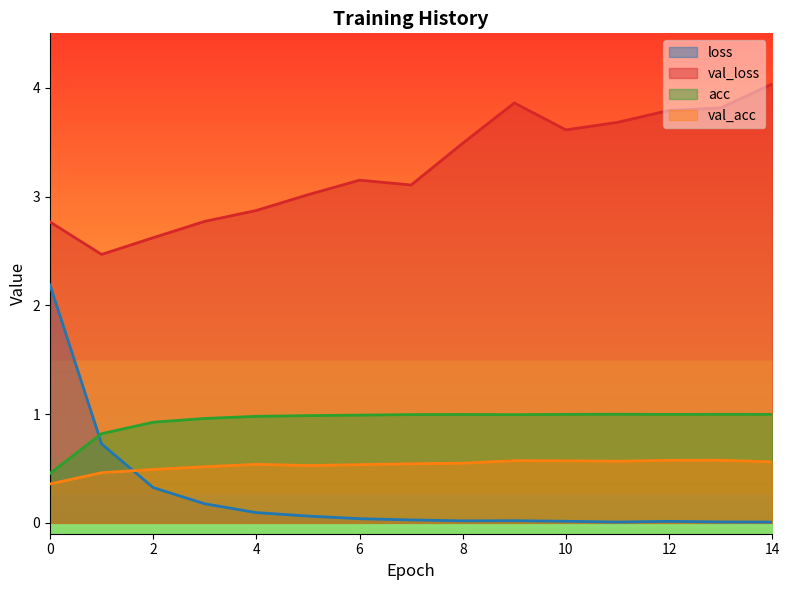

How many lines are shown in the chart?

4